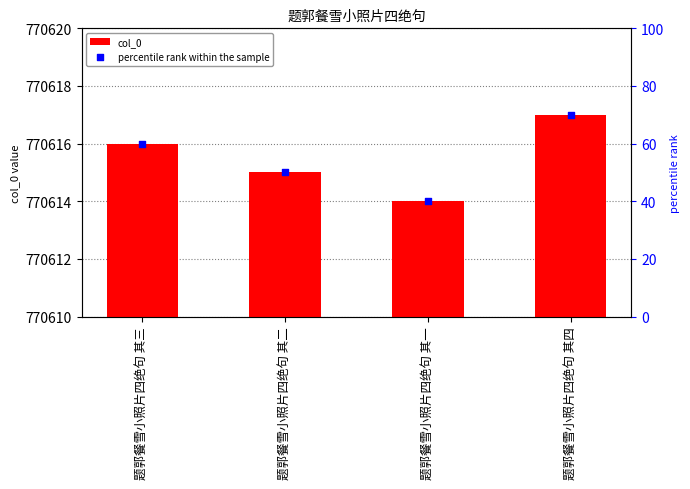

What is the total value across all series at 题郭餐雪小照片四绝句 其一?

770654